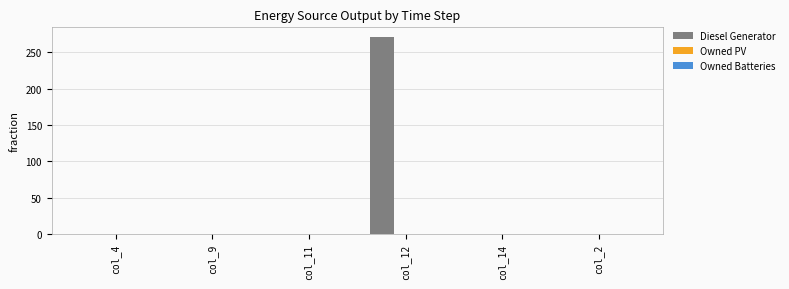

Which category has the highest value across all series?

col_12